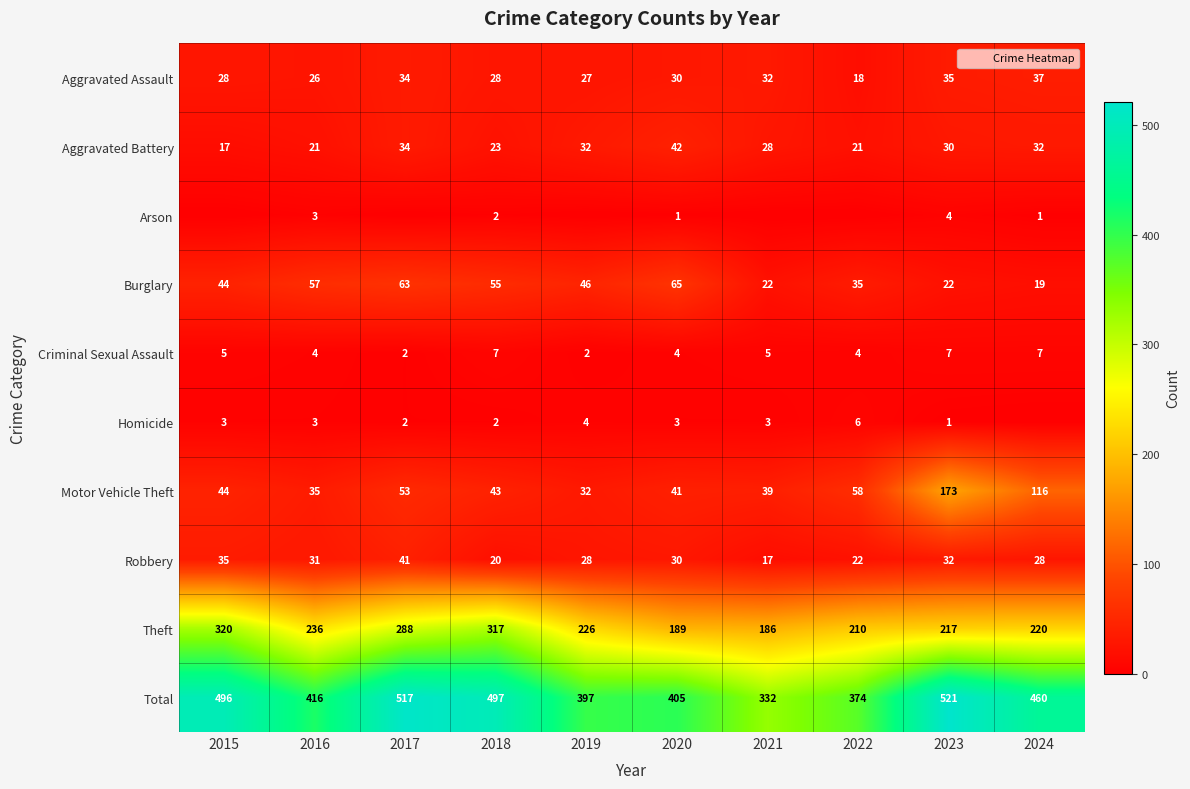

At how many categories does at least one series exceed 444?

5